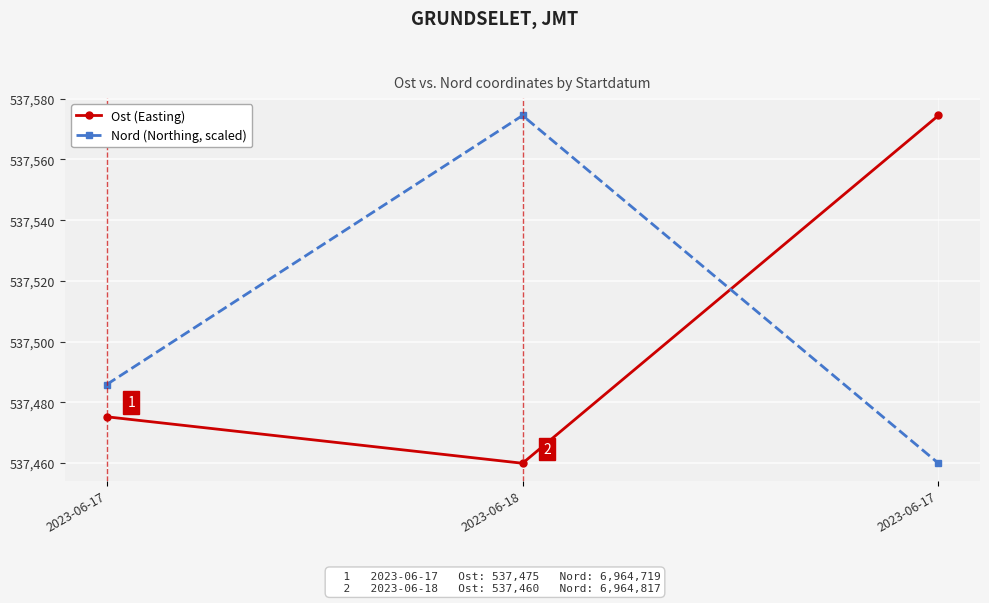

What is the total value across all series at 2023-06-17?

1074961.1